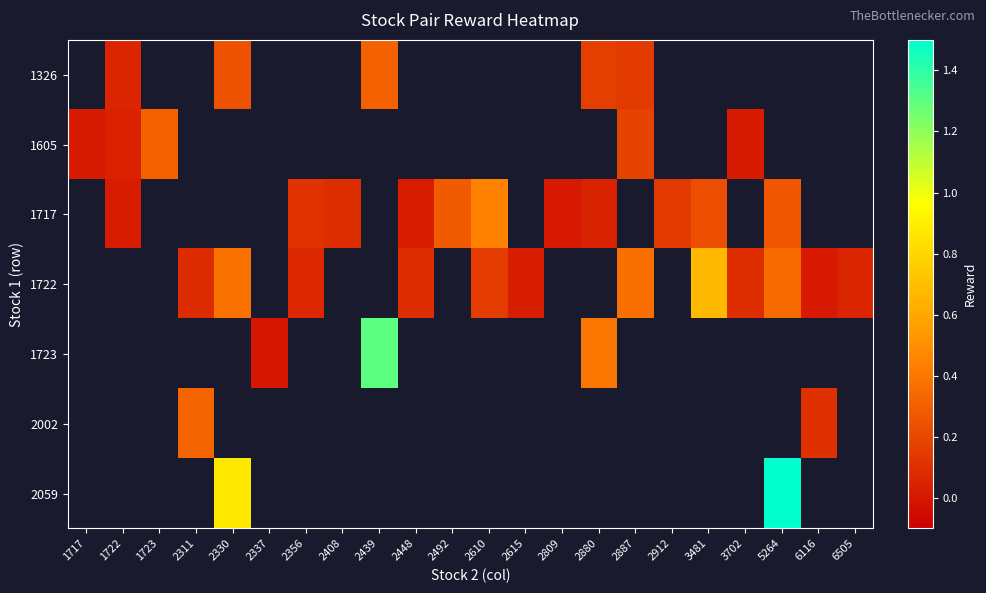

What is the difference between the highest and lowest values at 2439?

1.0